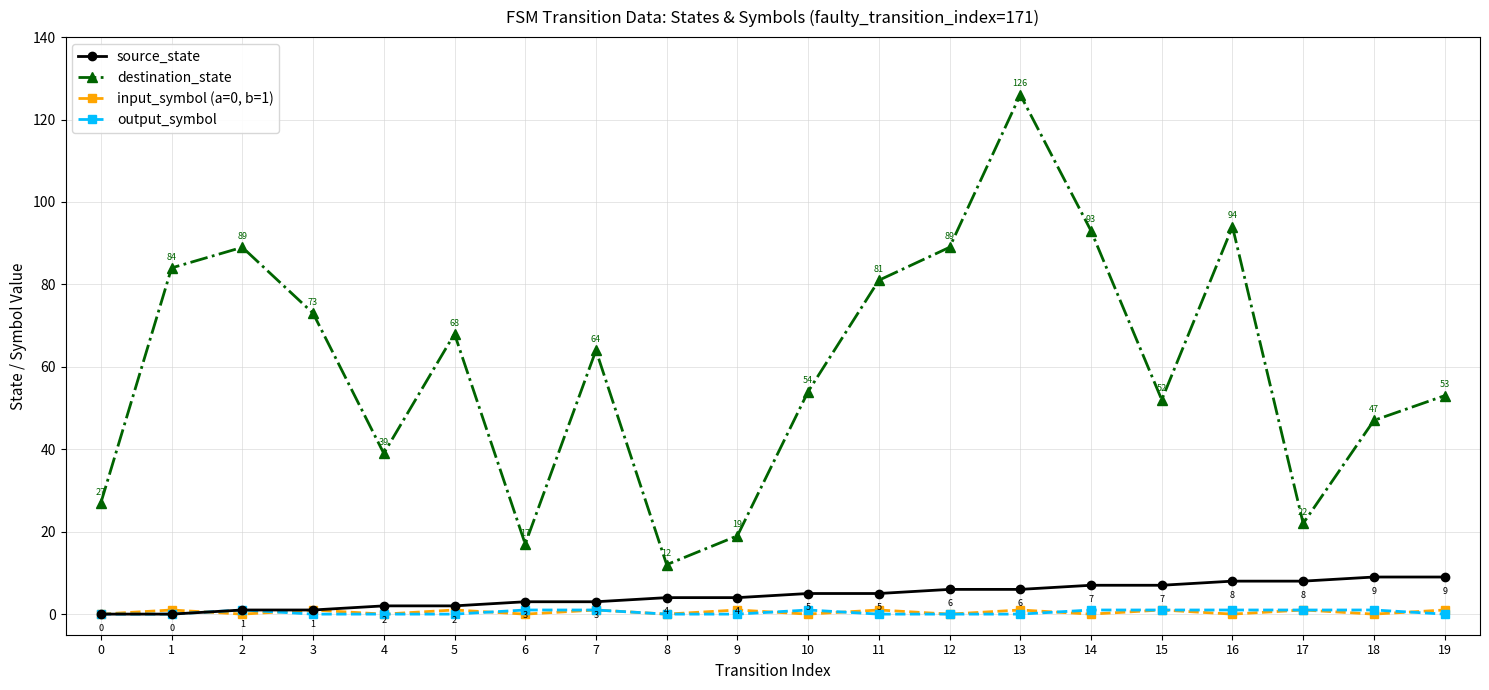

What is the total value across all series at 10?

60